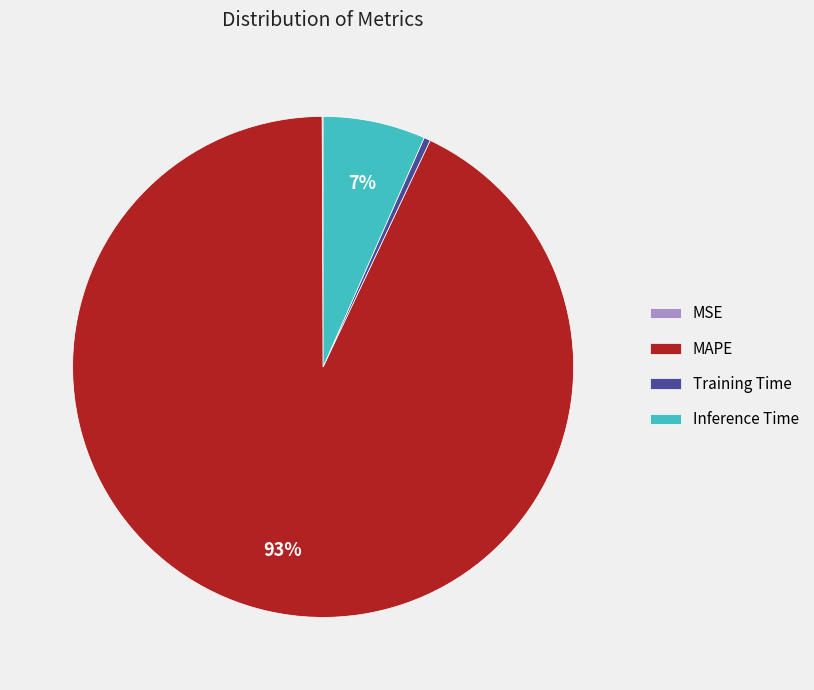

Is it true that Inference Time is 1% of the pie?

False